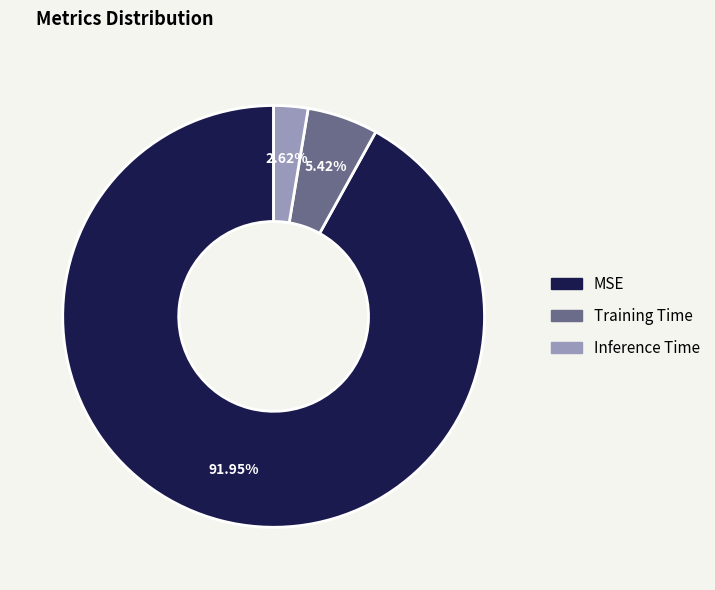

Count the number of slices in the pie.

3